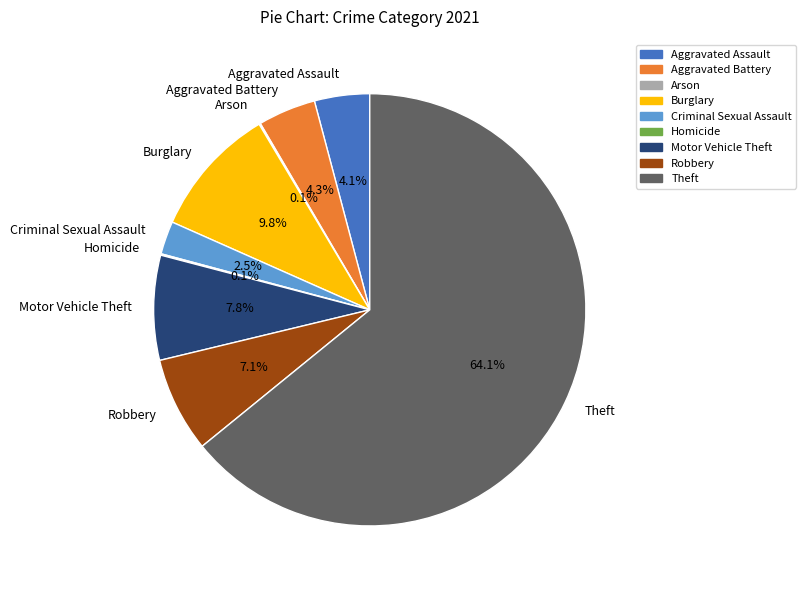

To the nearest percent, what is the combined percentage of Burglary and Criminal Sexual Assault?

12%